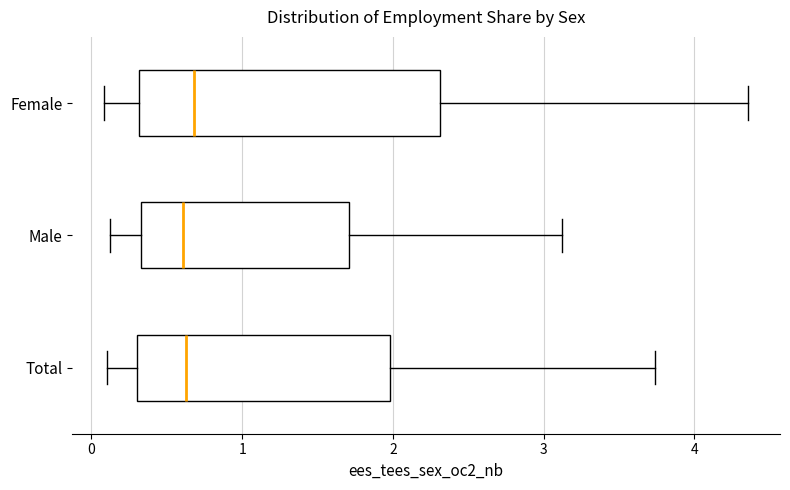

Where is the right edge of the box for Total on the x-axis? The values are not printed on the chart, so give them approximately, as read against the axis.

2.0